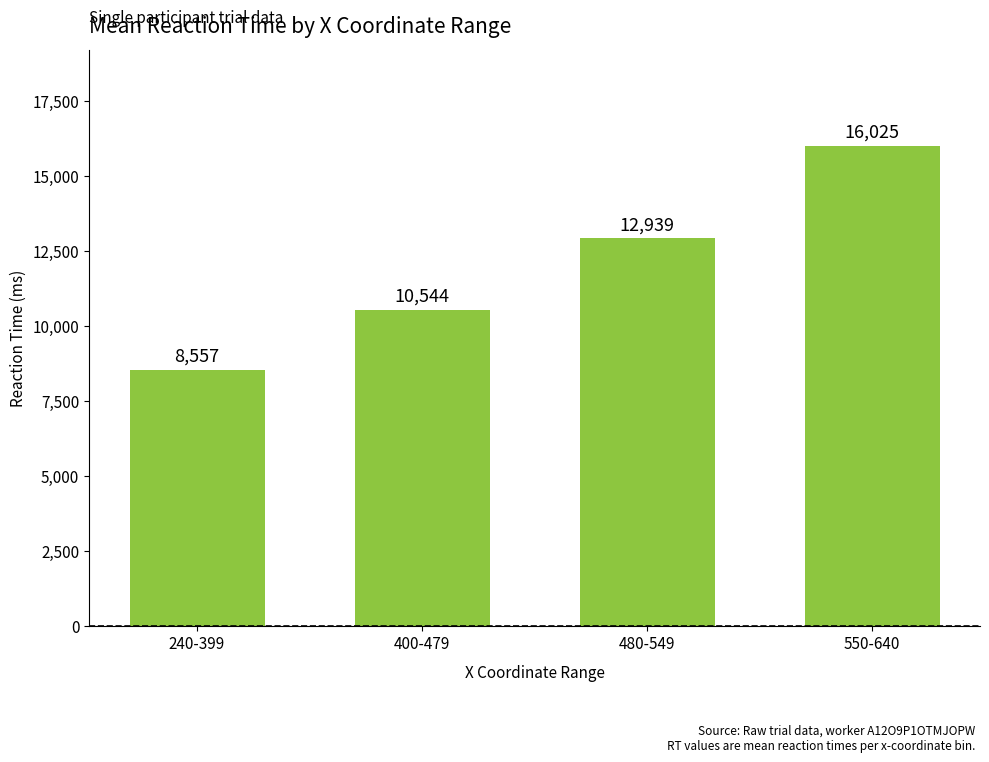

Are the bars grouped side by side (vs. stacked)?

No